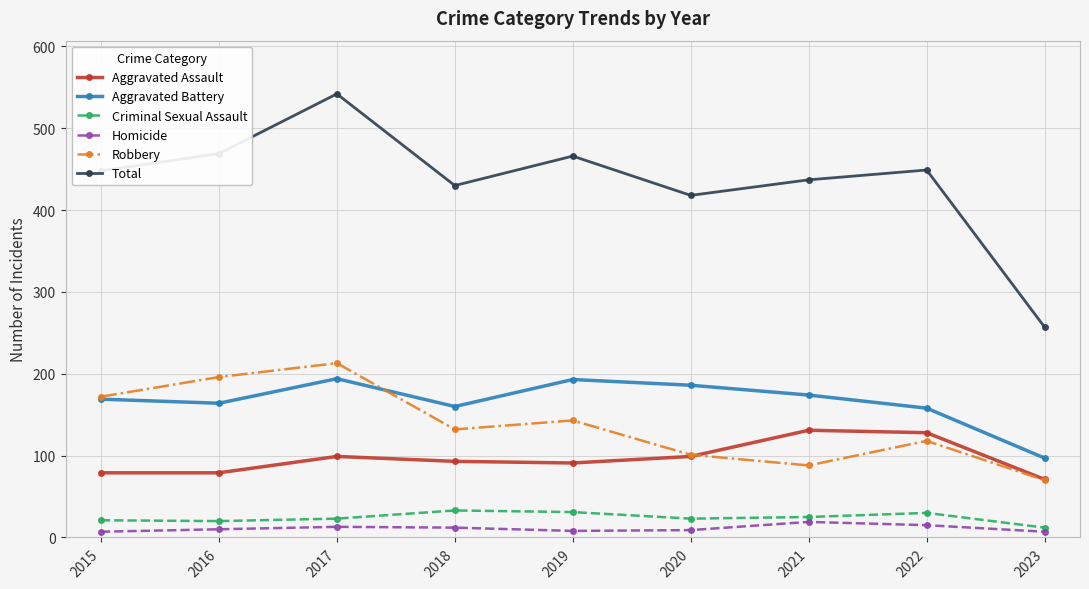

True or false: Aggravated Assault has a value of 147 at 2017.

False